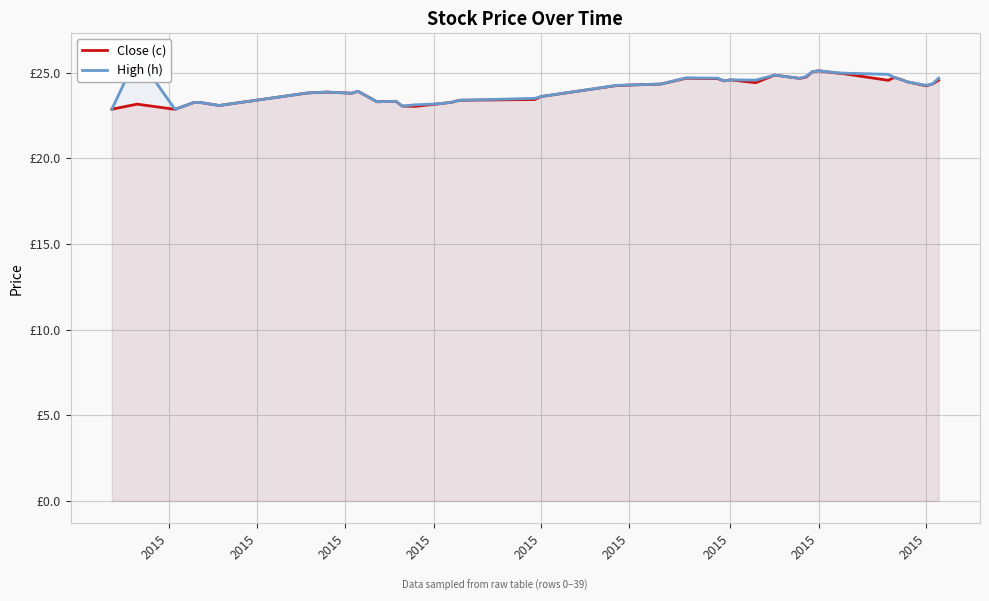

The value of Close (c) at 2015 is 23.3. True or false?

True